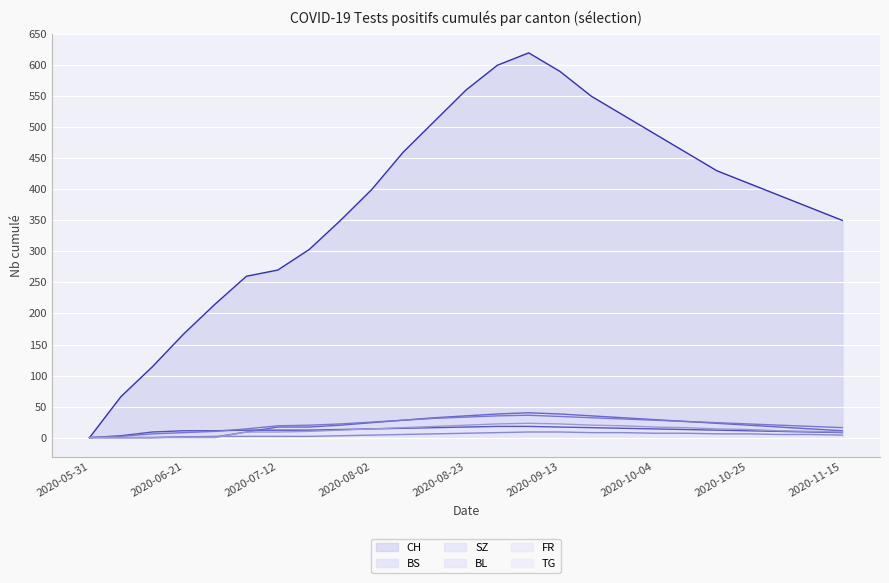

What is the sum of all FR values?

116